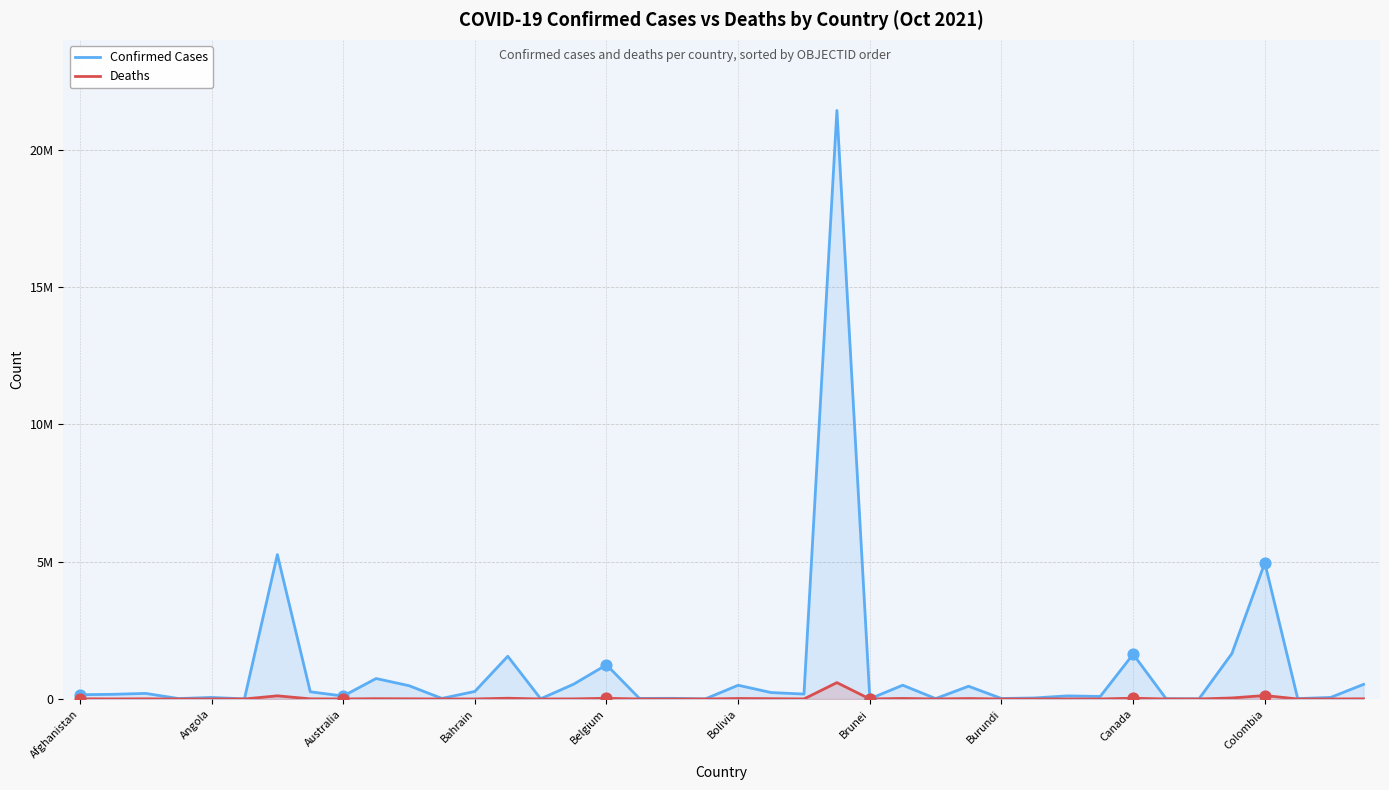

What is the total value across all series at 29?

37915